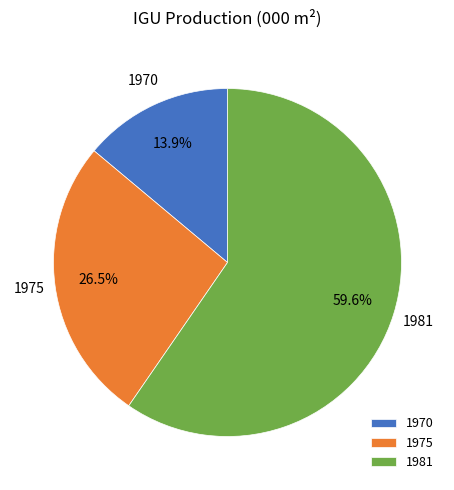

Which has a higher value, 1981 or 1975?

1981